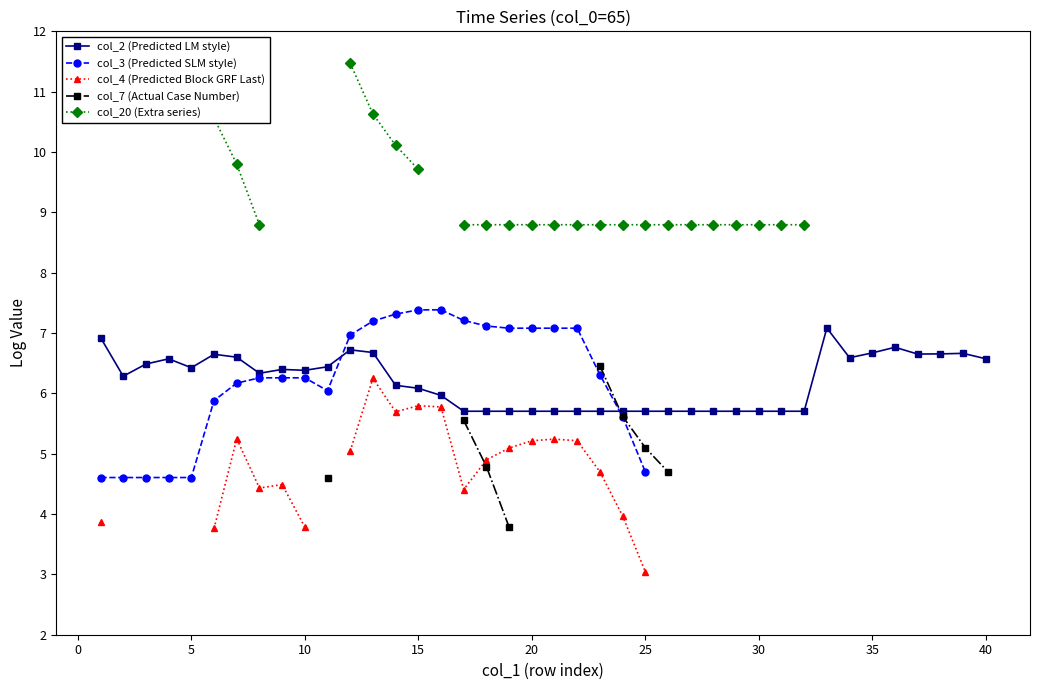

The col_2 (Predicted LM style) series shows 7.9 at 30. True or false?

False